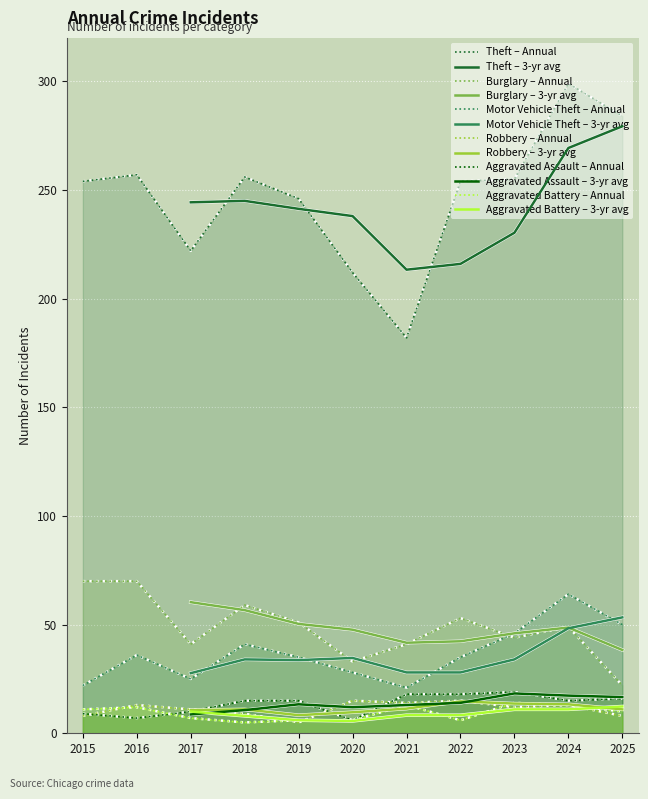

The value of Aggravated Battery at 2019 is 6. True or false?

True